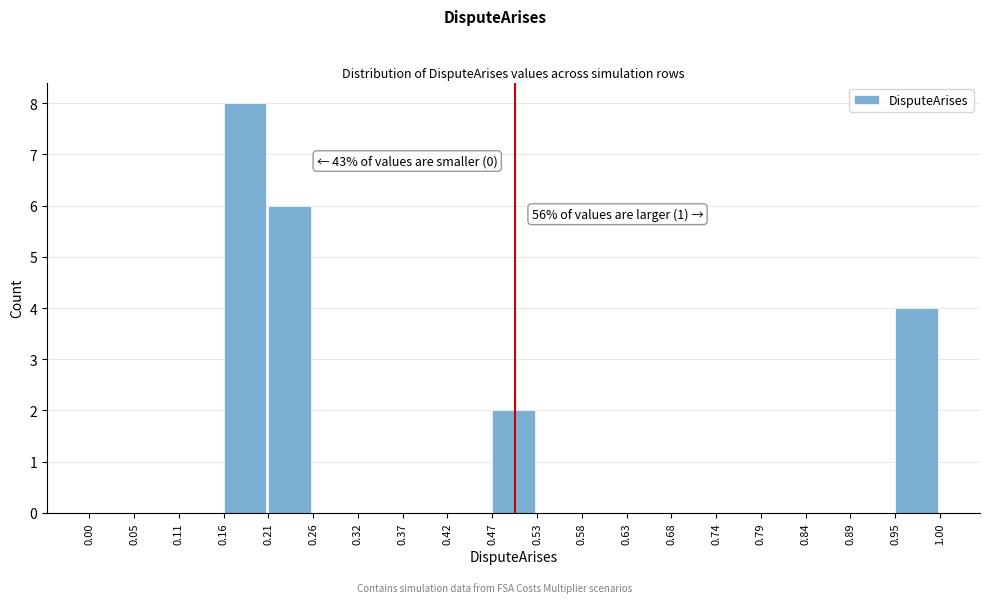

Which range on the x-axis has the tallest bar?

0.16 to 0.21